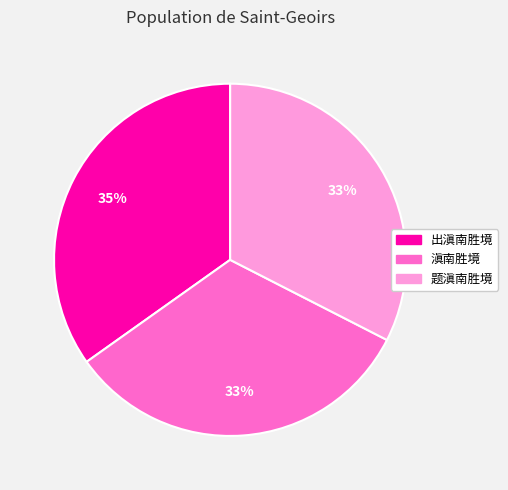

What is the ratio of the value at 题滇南胜境 to the value at 出滇南胜境?

0.9